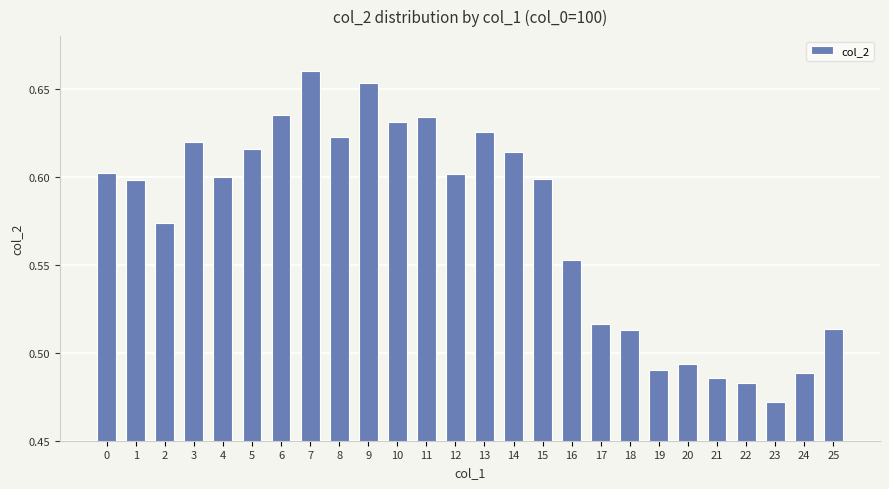

The chart shows a value of 0.6 at 11. True or false?

True